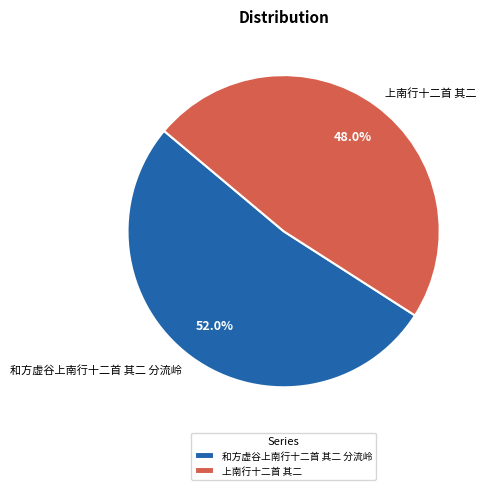

Which category has the biggest portion of the pie?

和方虚谷上南行十二首 其二 分流岭